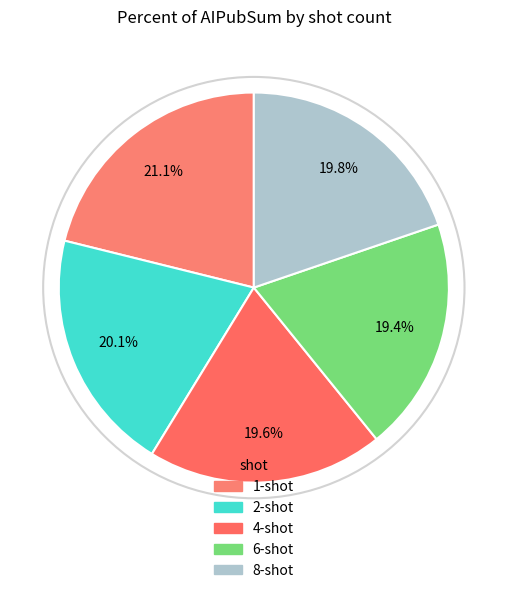

True or false: 8-shot accounts for 20% of the total.

True